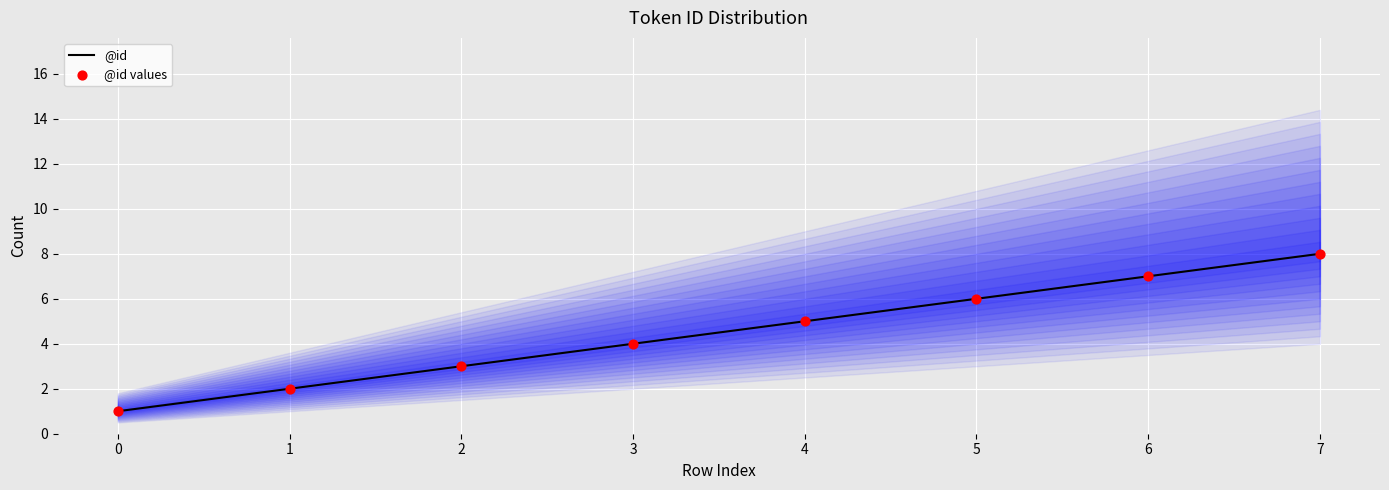

What are all the series names shown in the legend?

@id, @id values